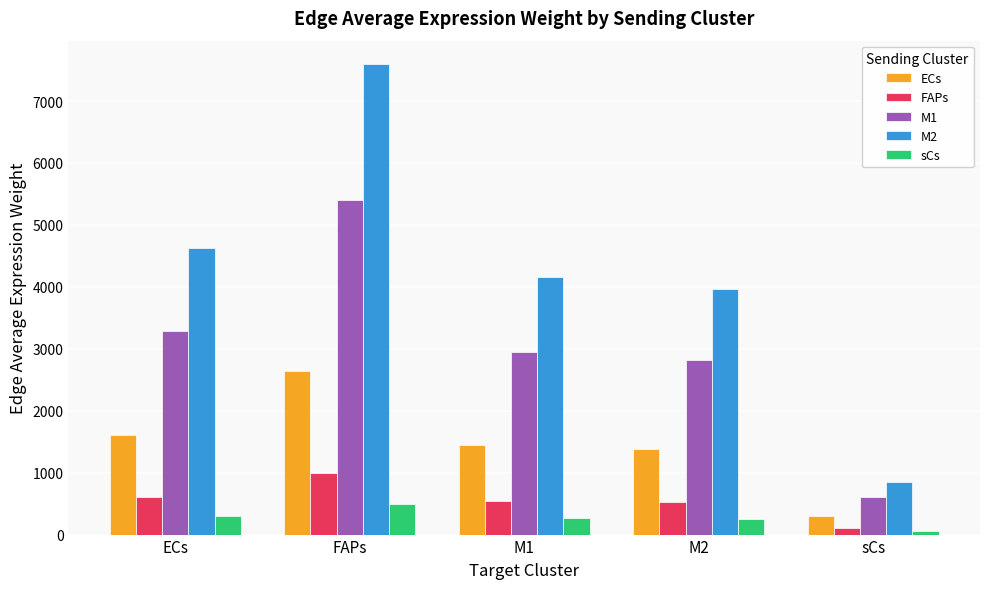

Count the number of data series in this chart.

5